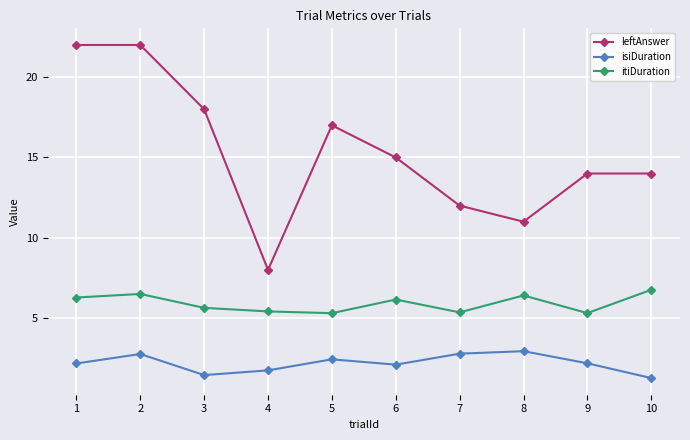

The value of leftAnswer at 9 is 14.0. True or false?

True